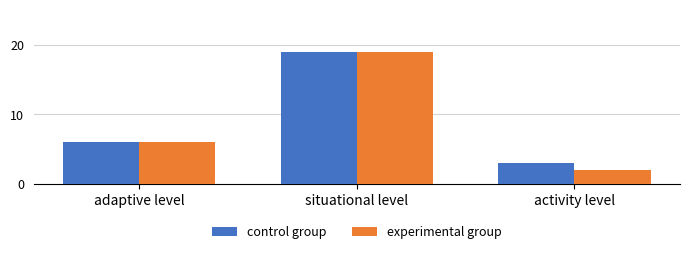

The experimental group series shows 1 at activity level. True or false?

False